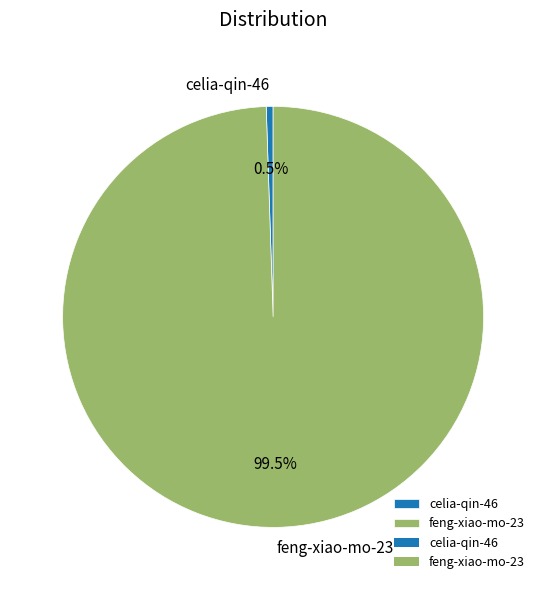

Which category has the smallest portion of the pie?

celia-qin-46